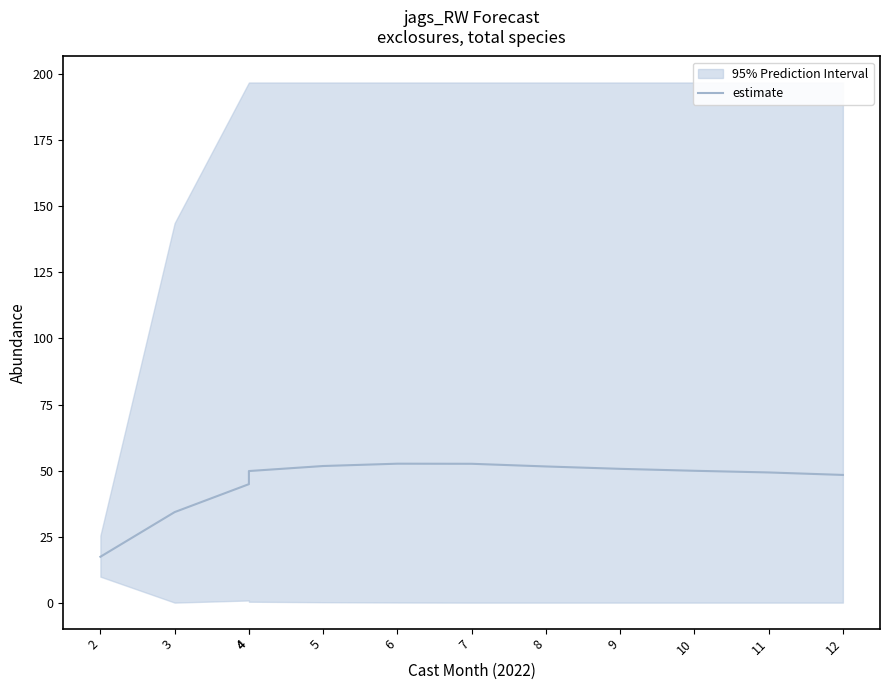

What is the maximum value shown in the chart?

52.6